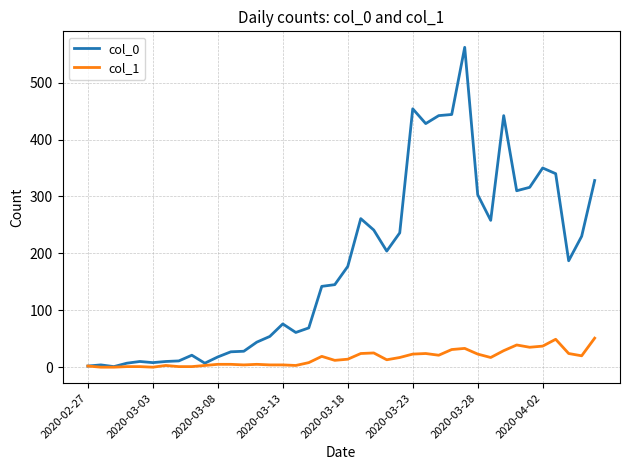

What is the maximum value shown in the chart?

562